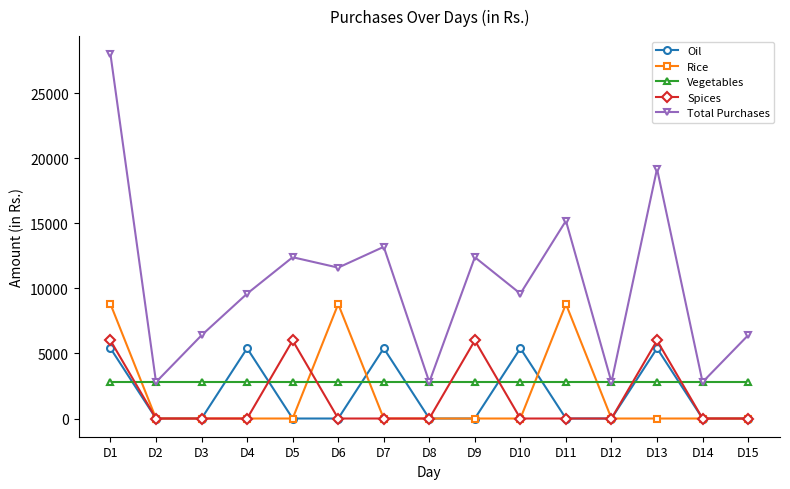

How many data points in Total Purchases are less than 9600?

6